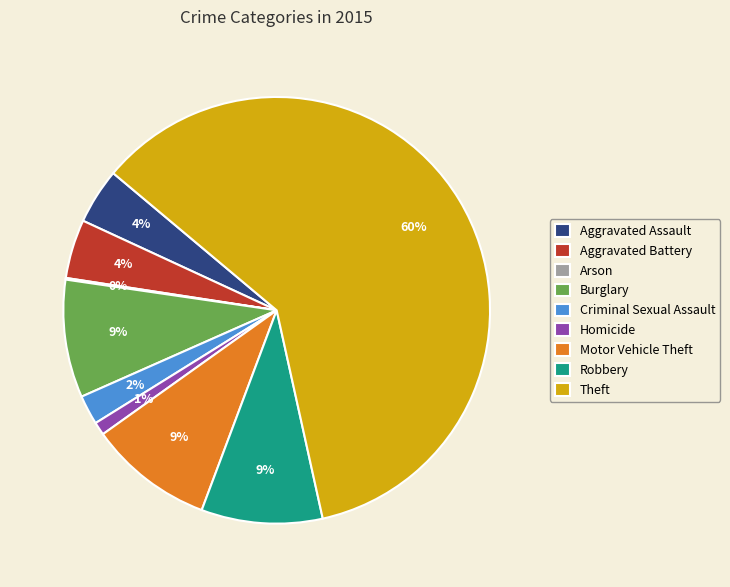

Which slice is the largest?

Theft